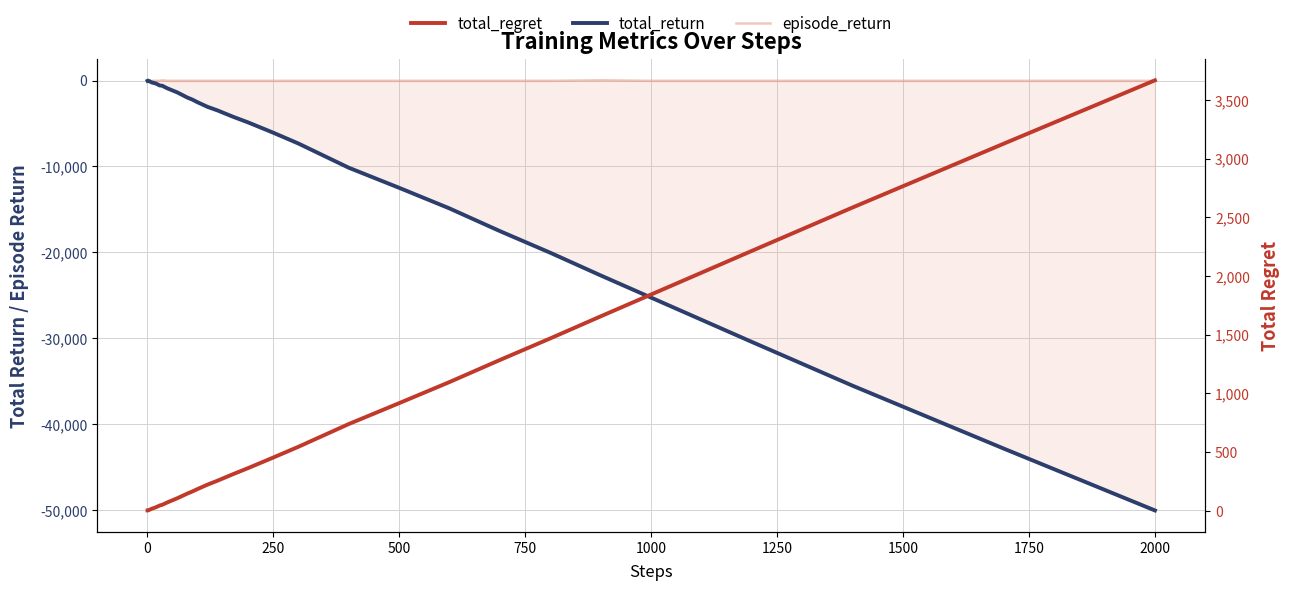

Is it true that episode_return equals -30 at 1500?

True